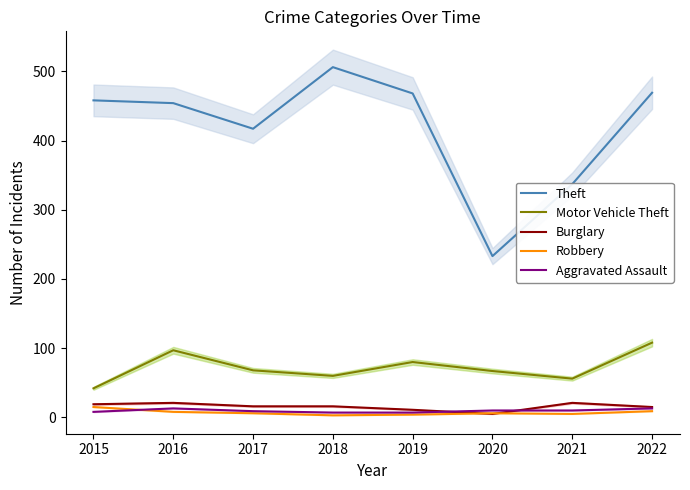

What is the smallest value displayed?

3